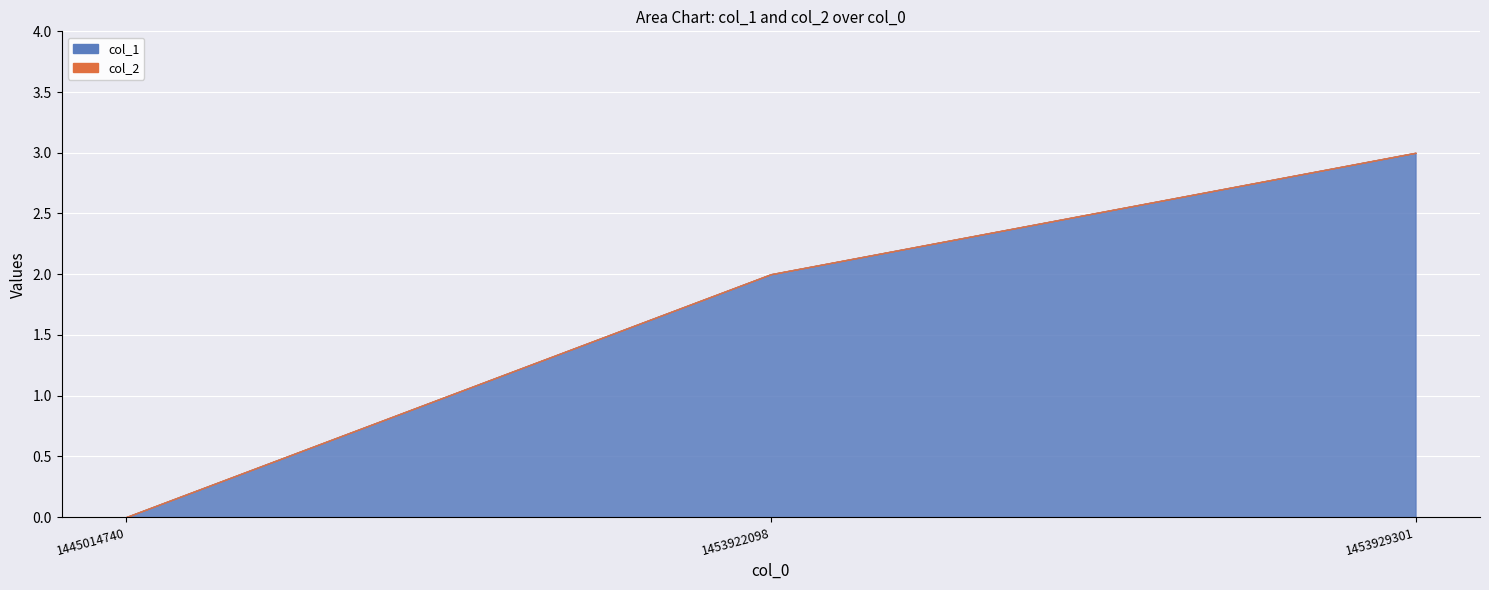

What is the ratio of the value at 1453929301 to the value at 1453922098?

1.5